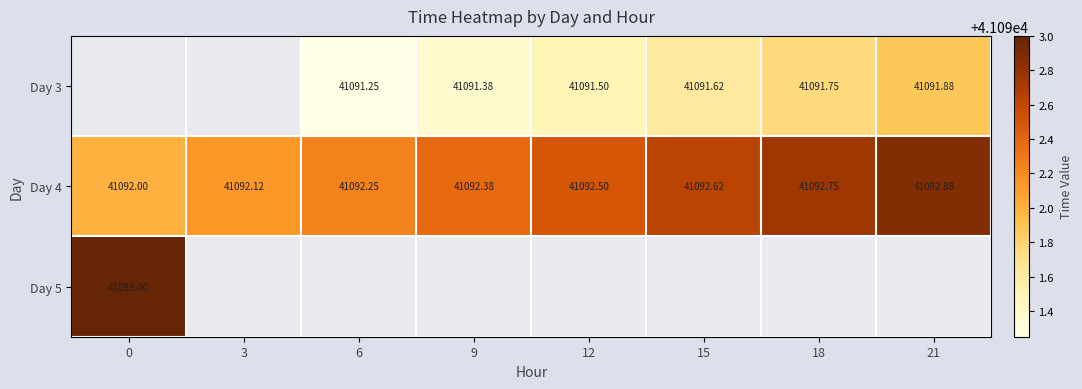

The Day 4 series shows 59566.6 at 12. True or false?

False